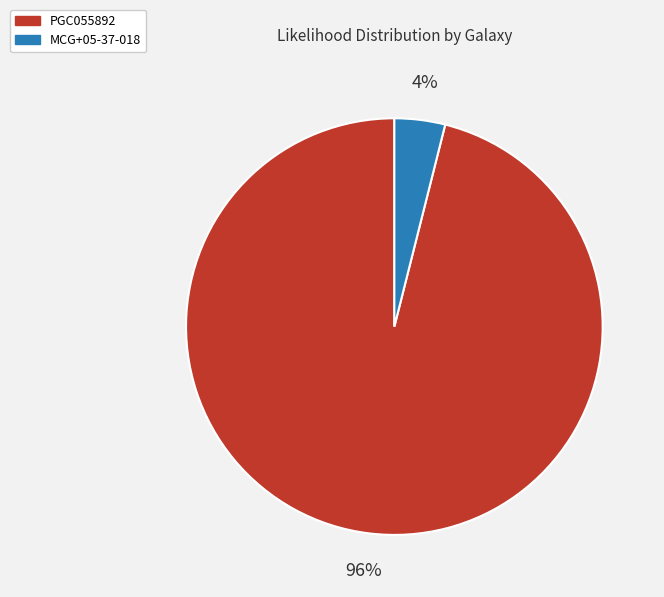

Which slice represents more than half of the pie?

PGC055892